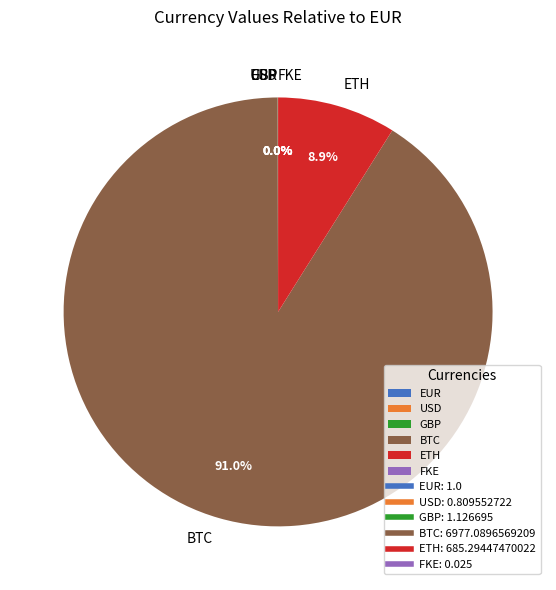

To the nearest percent, what is the average slice percentage?

17%